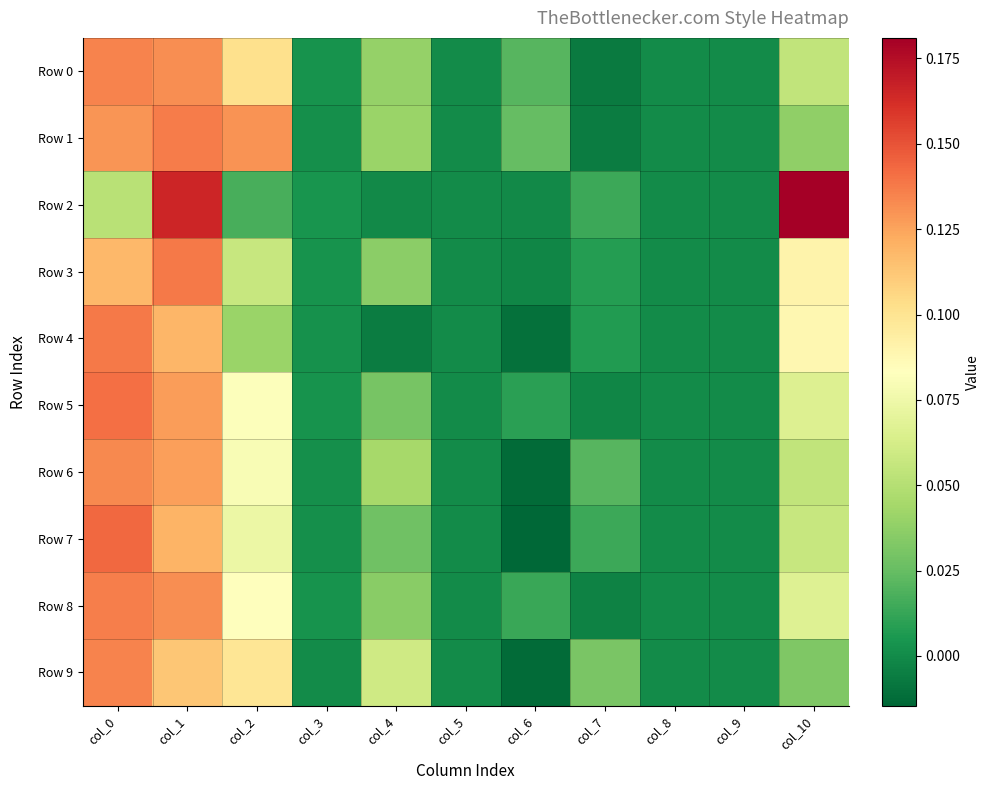

Reading left to right, what are all the values shown in this chart?

Row 0: col_0=0.1	col_1=0.1	col_2=0.1	col_3=0.0	col_4=0.0	col_5=0.0	col_6=0.0	col_7=-0.0	col_8=0.0	col_9=0.0	col_10=0.1
Row 1: col_0=0.1	col_1=0.1	col_2=0.1	col_3=0.0	col_4=0.0	col_5=0.0	col_6=0.0	col_7=-0.0	col_8=0.0	col_9=0.0	col_10=0.0
Row 2: col_0=0.1	col_1=0.2	col_2=0.0	col_3=0.0	col_4=-0.0	col_5=0.0	col_6=-0.0	col_7=0.0	col_8=0.0	col_9=0.0	col_10=0.2
Row 3: col_0=0.1	col_1=0.1	col_2=0.1	col_3=0.0	col_4=0.0	col_5=0.0	col_6=-0.0	col_7=0.0	col_8=0.0	col_9=0.0	col_10=0.1
Row 4: col_0=0.1	col_1=0.1	col_2=0.0	col_3=0.0	col_4=-0.0	col_5=0.0	col_6=-0.0	col_7=0.0	col_8=0.0	col_9=0.0	col_10=0.1
Row 5: col_0=0.1	col_1=0.1	col_2=0.1	col_3=0.0	col_4=0.0	col_5=0.0	col_6=0.0	col_7=-0.0	col_8=0.0	col_9=0.0	col_10=0.1
Row 6: col_0=0.1	col_1=0.1	col_2=0.1	col_3=0.0	col_4=0.0	col_5=0.0	col_6=-0.0	col_7=0.0	col_8=0.0	col_9=0.0	col_10=0.1
Row 7: col_0=0.1	col_1=0.1	col_2=0.1	col_3=0.0	col_4=0.0	col_5=0.0	col_6=-0.0	col_7=0.0	col_8=0.0	col_9=0.0	col_10=0.1
Row 8: col_0=0.1	col_1=0.1	col_2=0.1	col_3=0.0	col_4=0.0	col_5=0.0	col_6=0.0	col_7=-0.0	col_8=0.0	col_9=0.0	col_10=0.1
Row 9: col_0=0.1	col_1=0.1	col_2=0.1	col_3=0.0	col_4=0.1	col_5=0.0	col_6=-0.0	col_7=0.0	col_8=0.0	col_9=0.0	col_10=0.0